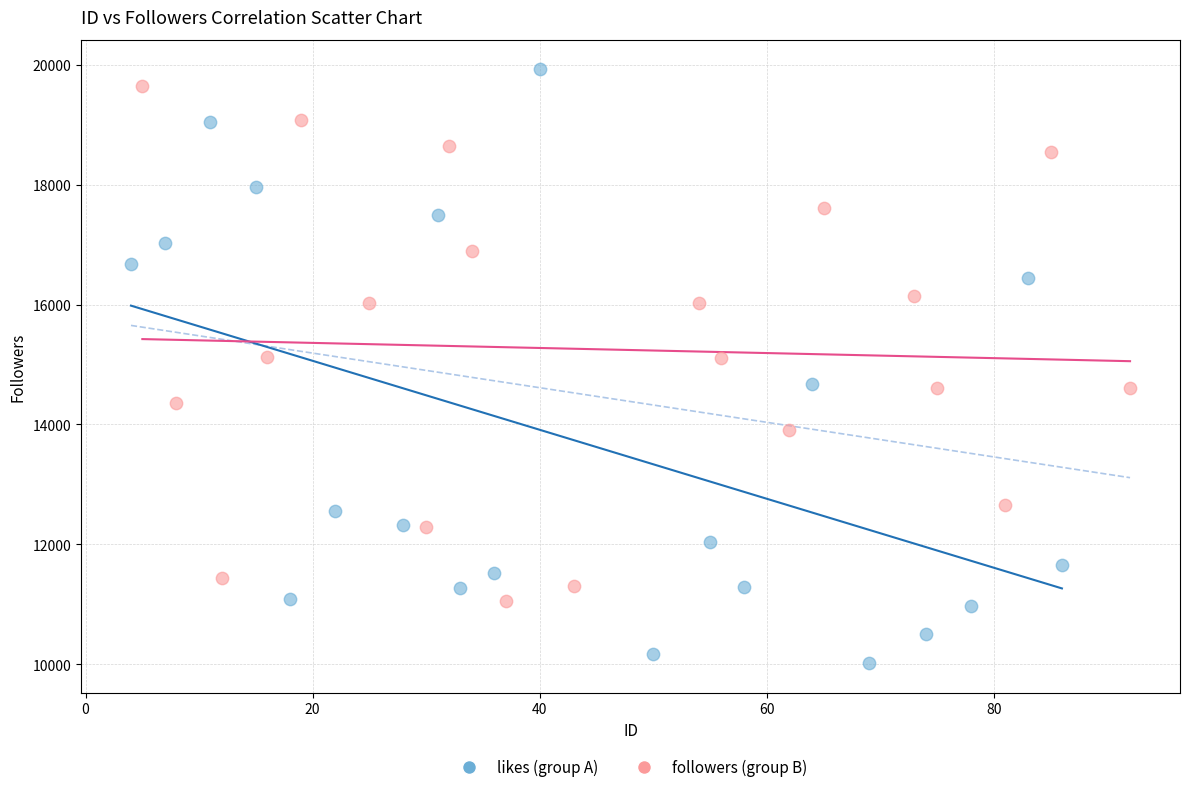

Which series reaches the maximum Y coordinate?

likes (group A)